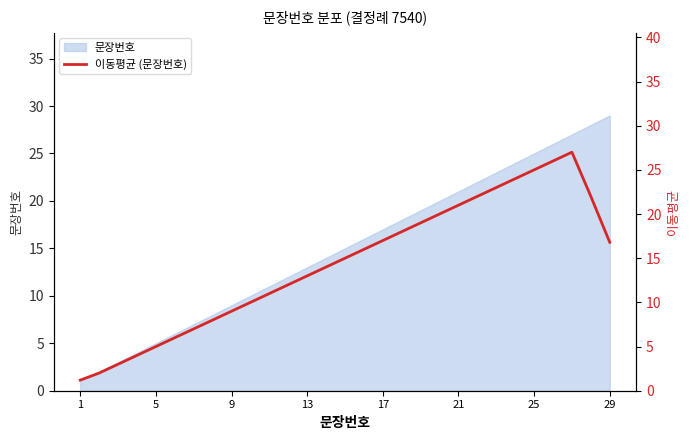

At which label is the value closest to 14?

13